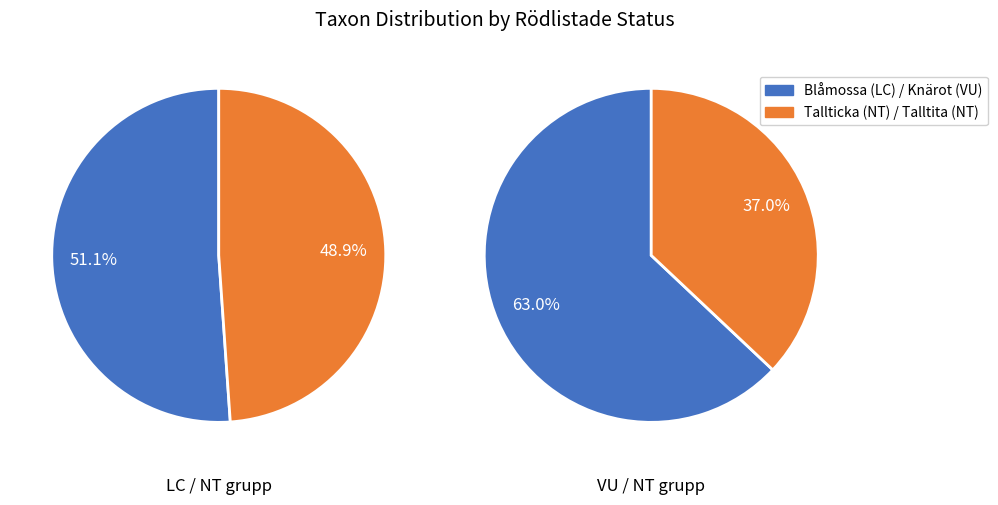

Which has a higher value, Blåmossa (LC) or Tallticka (NT)?

Blåmossa (LC)